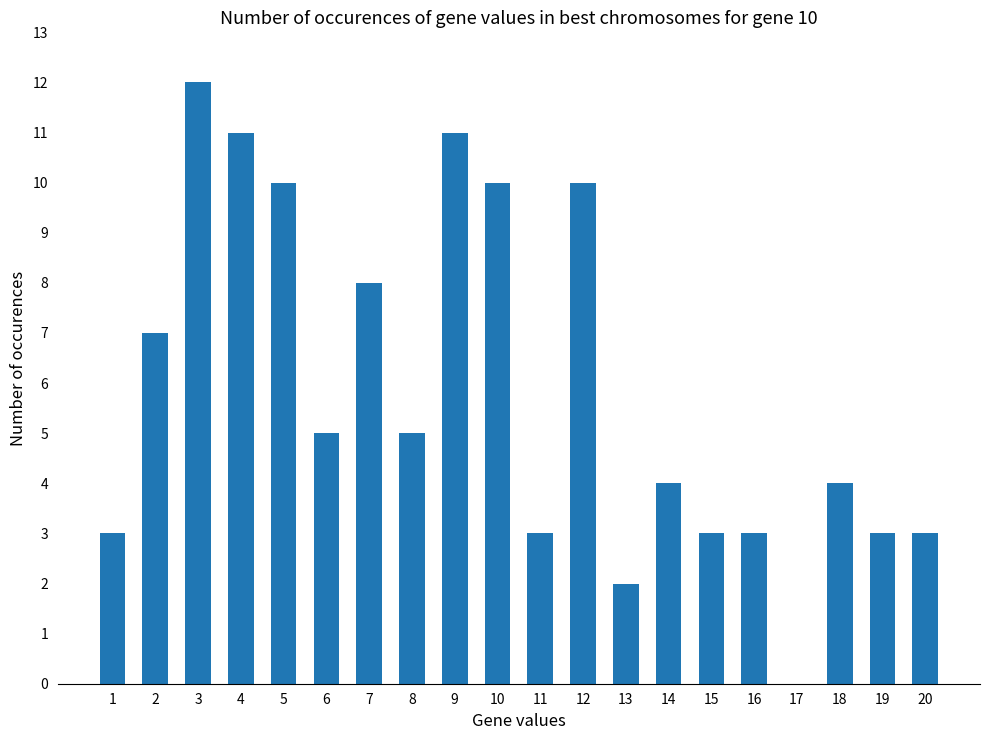

What is the maximum value shown in the chart?

12